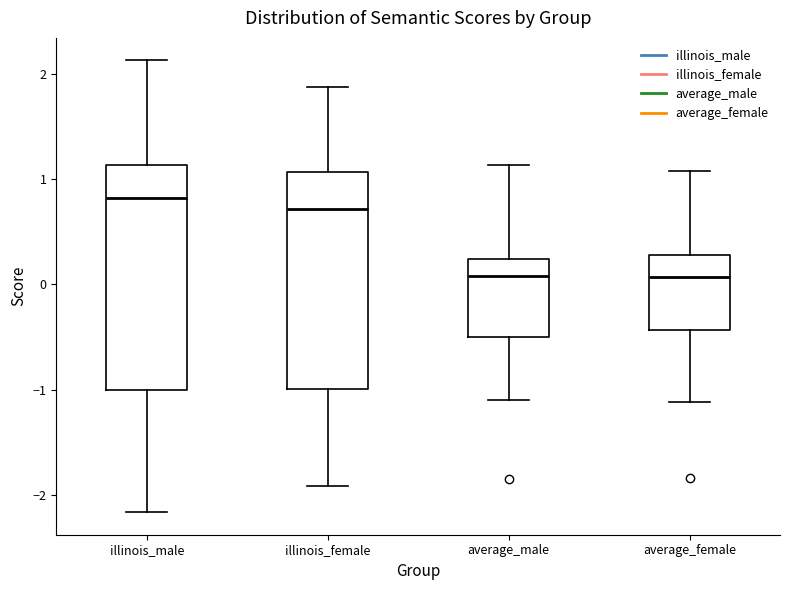

Reading left to right, read every box against the y-axis: the position of its median line, the range the box covers, and the ends of its whiskers. The values are not printed on the chart, so give them approximately, as read against the axis.

illinois_male: median 0.8, box -1.0 to 1.1, whiskers -2.2 to 2.1
illinois_female: median 0.7, box -1.0 to 1.1, whiskers -1.9 to 1.9
average_male: median 0.1, box -0.5 to 0.2, whiskers -1.1 to 1.1
average_female: median 0.1, box -0.4 to 0.3, whiskers -1.1 to 1.1